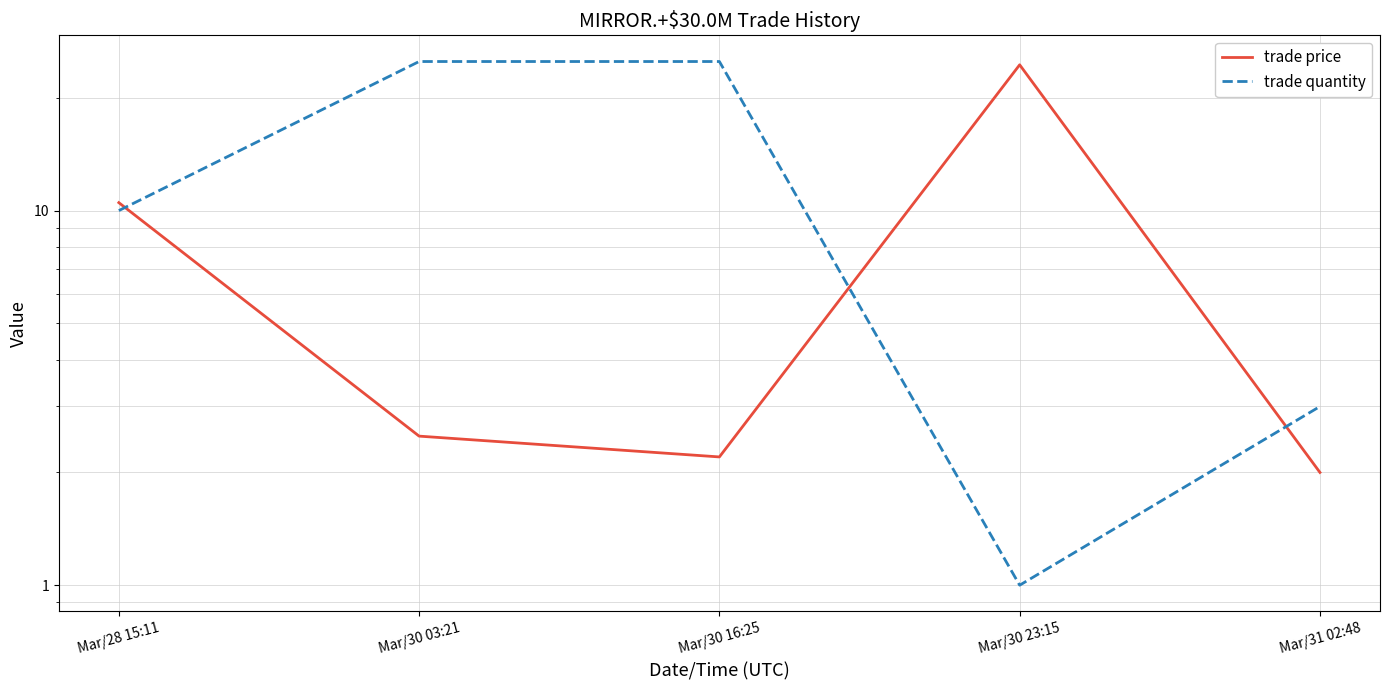

What is the spread (max minus min) of values at Mar/30 03:21?

22.5